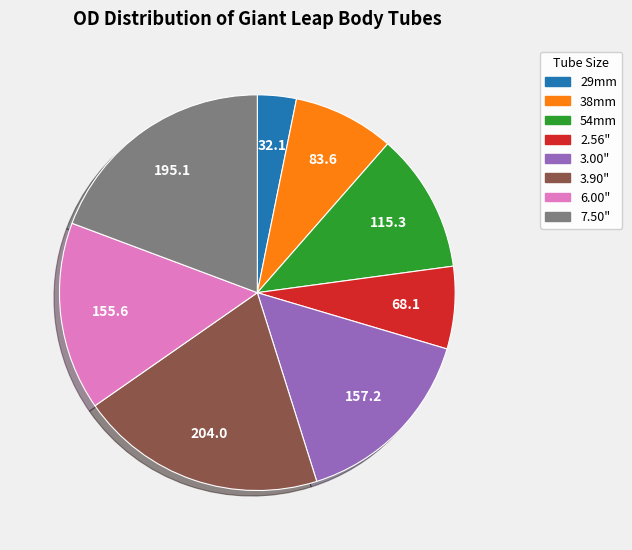

Is there any slice that represents more than half of the pie?

No